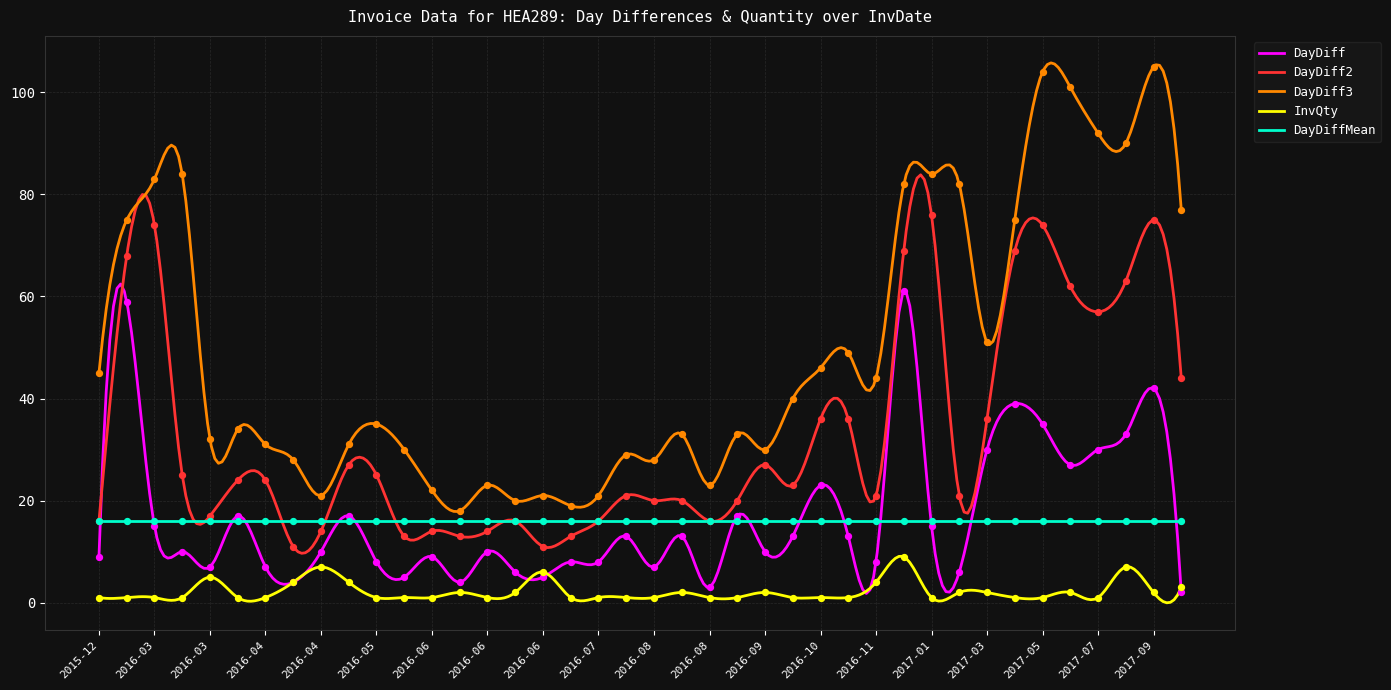

Which series contains the lowest Y value?

InvQty